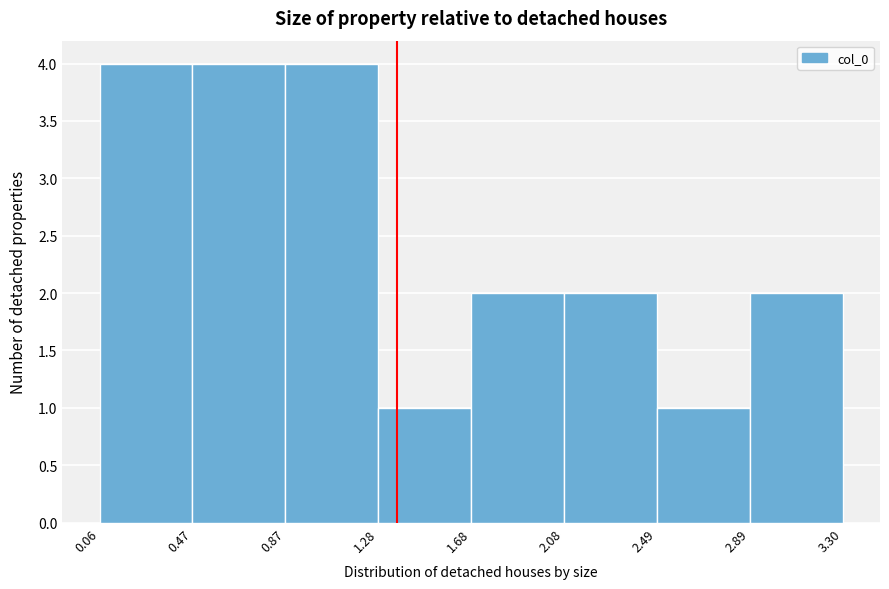

Reading left to right, list every bar in this chart as the range it spans on the x-axis followed by its height. The values are not printed on the chart, so give them approximately, as read against the axis.

0.06 to 0.47: 4
0.47 to 0.87: 4
0.87 to 1.28: 4
1.28 to 1.68: 1
1.68 to 2.08: 2
2.08 to 2.49: 2
2.49 to 2.89: 1
2.89 to 3.30: 2